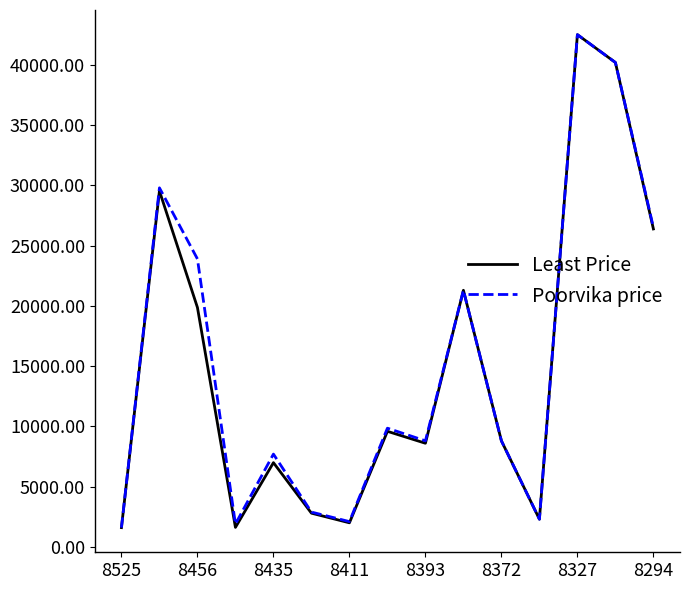

In Least Price, how many points are higher than both neighbors (excluding endpoints)?

5